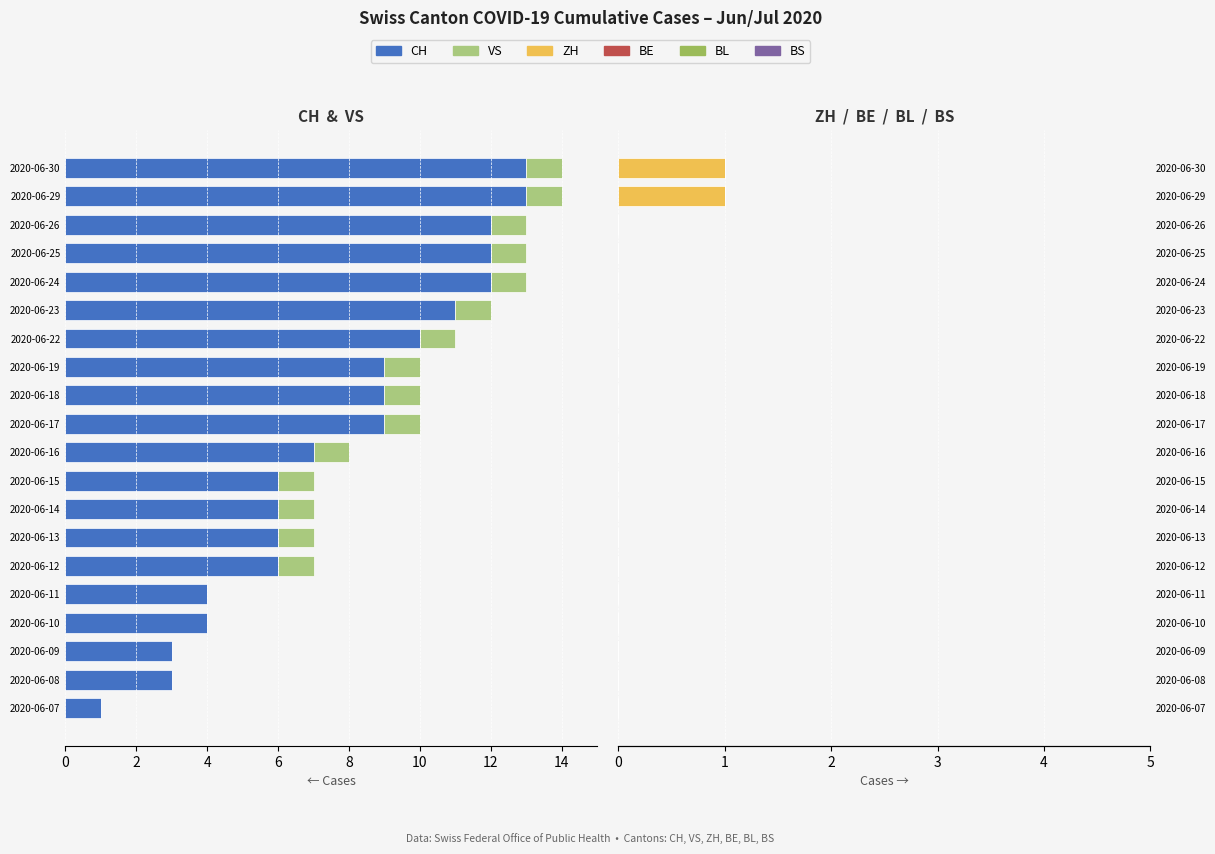

Are the bars horizontal?

Yes